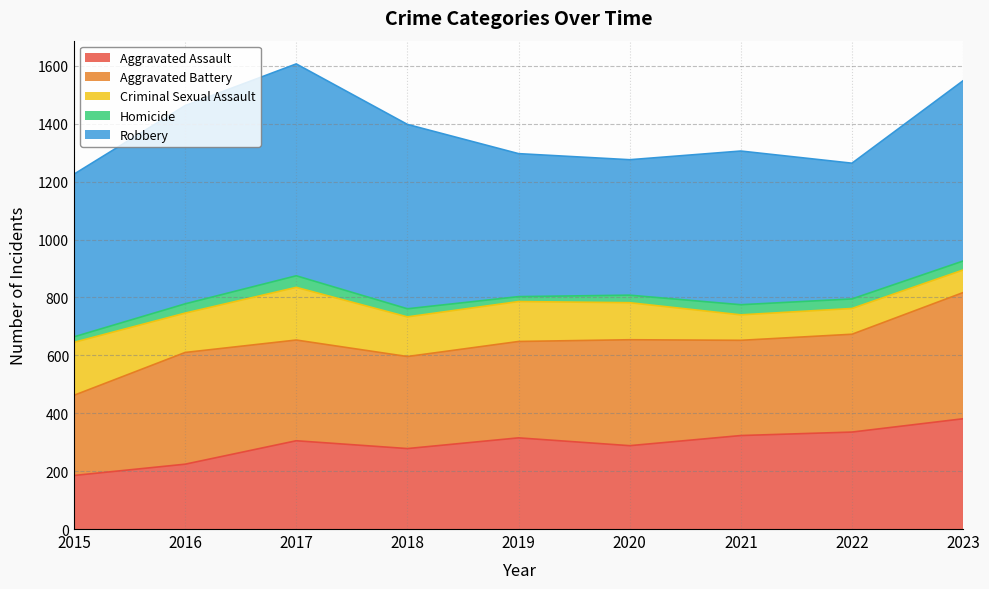

Is it true that Criminal Sexual Assault equals 149 at 2021?

False